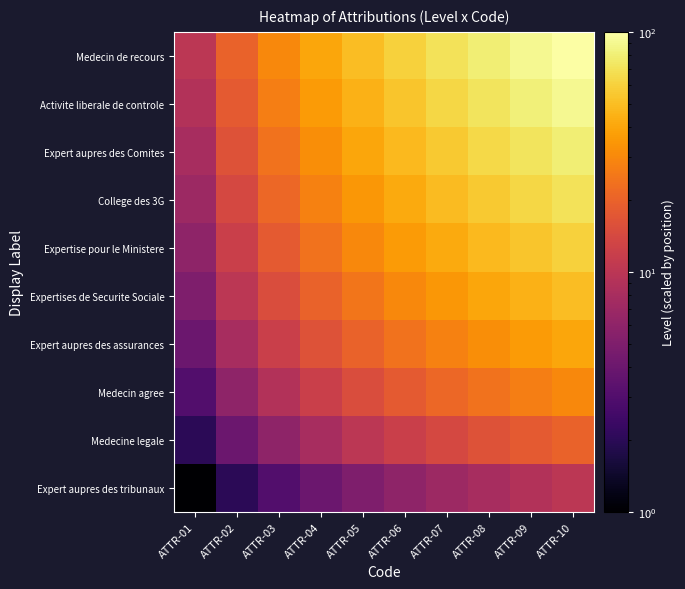

What is the smallest value displayed?

1